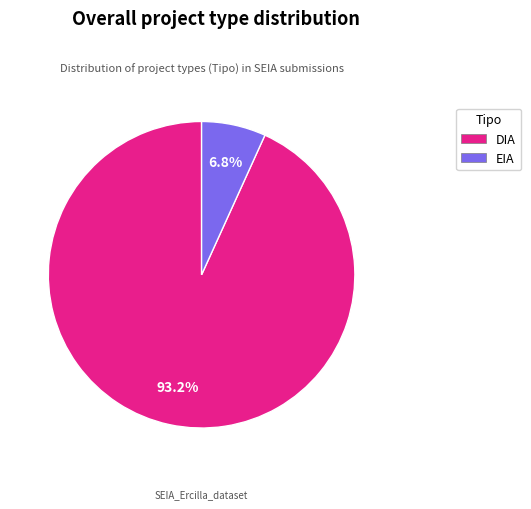

What is the smallest slice in the pie chart?

EIA